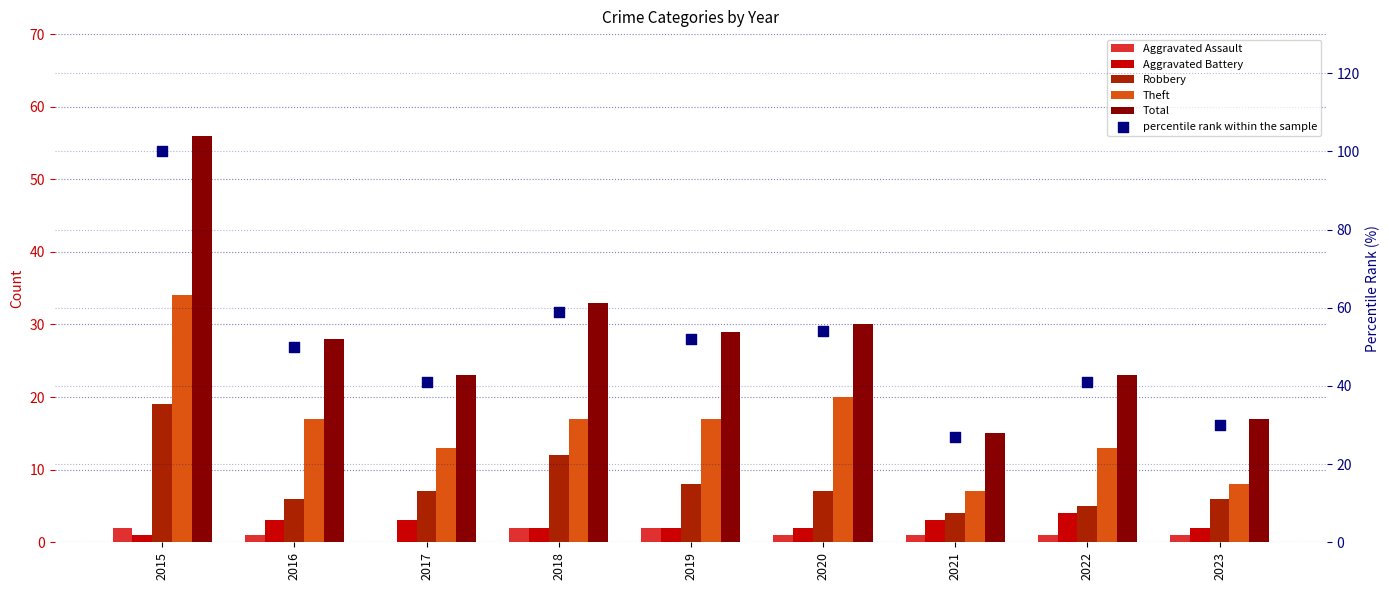

What is the total value across all series at 2021?

57